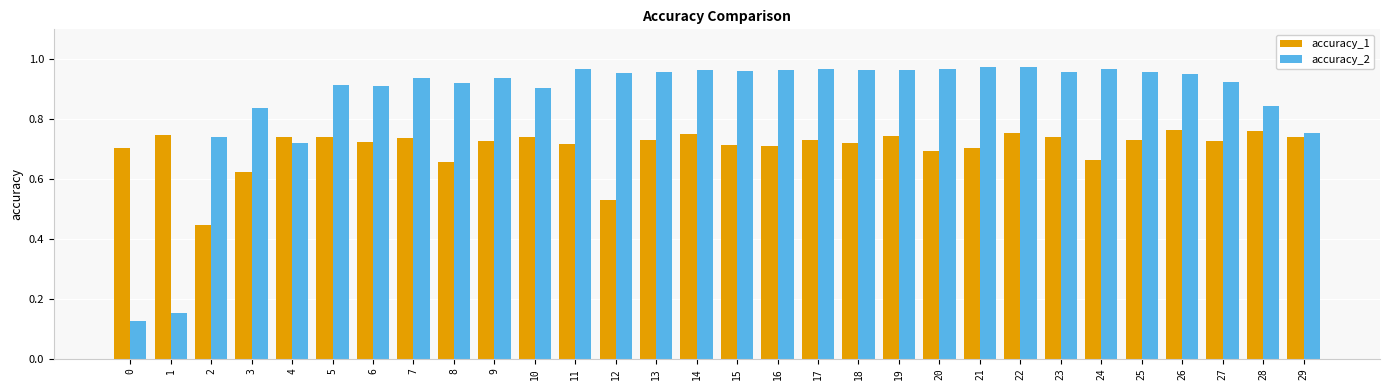

What is the sum of all accuracy_1 values?

21.2